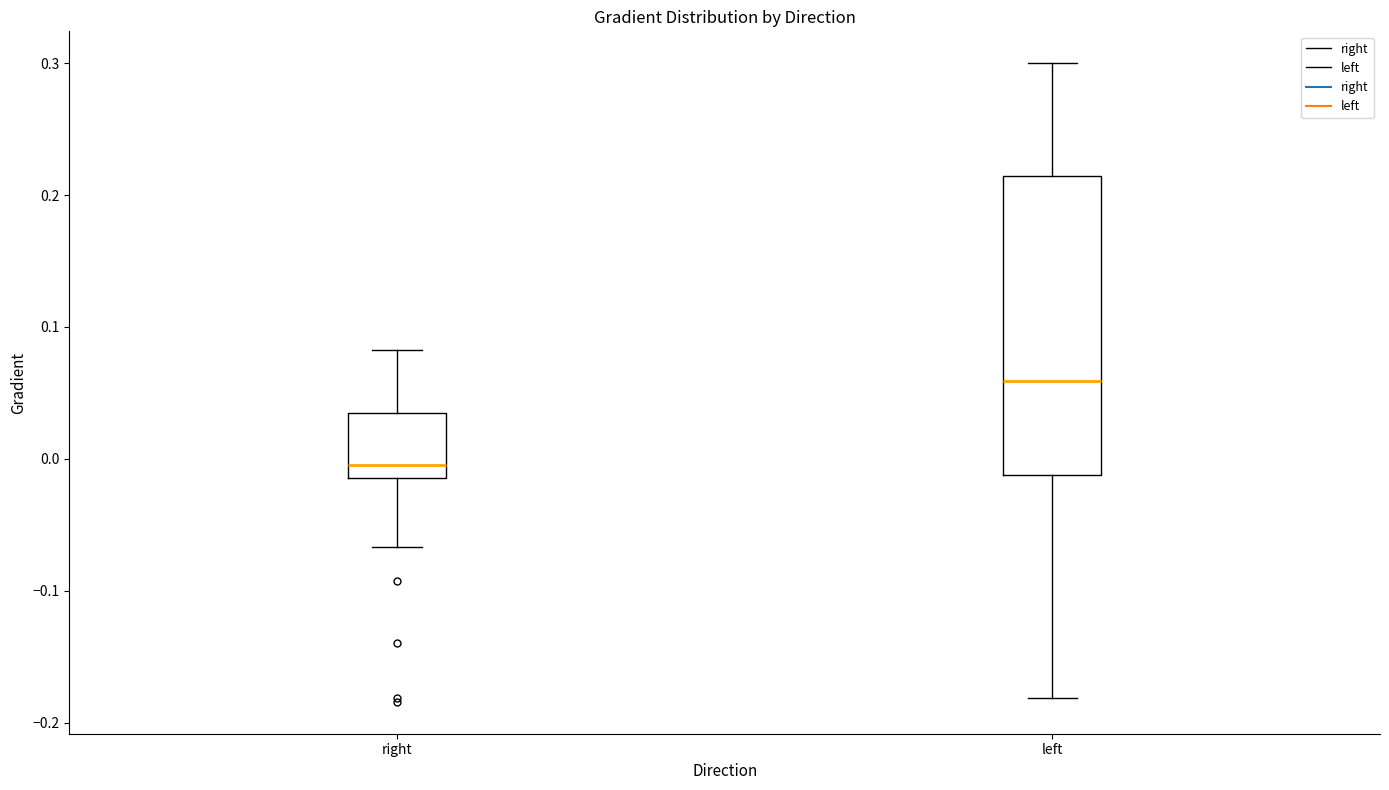

Comparing the boxes themselves (not the whiskers), which one is the tallest?

left